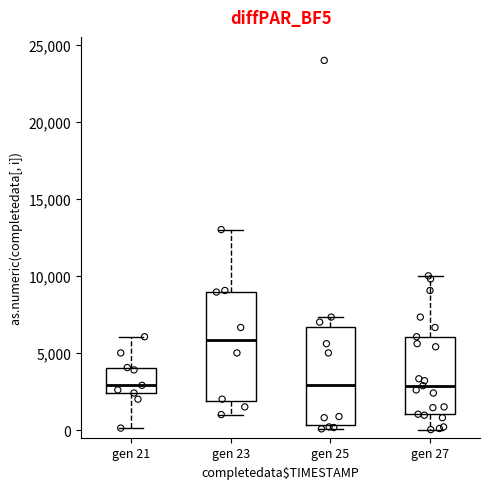

Where is the lower edge of the box for gen 27 on the y-axis? The values are not printed on the chart, so give them approximately, as read against the axis.

1000